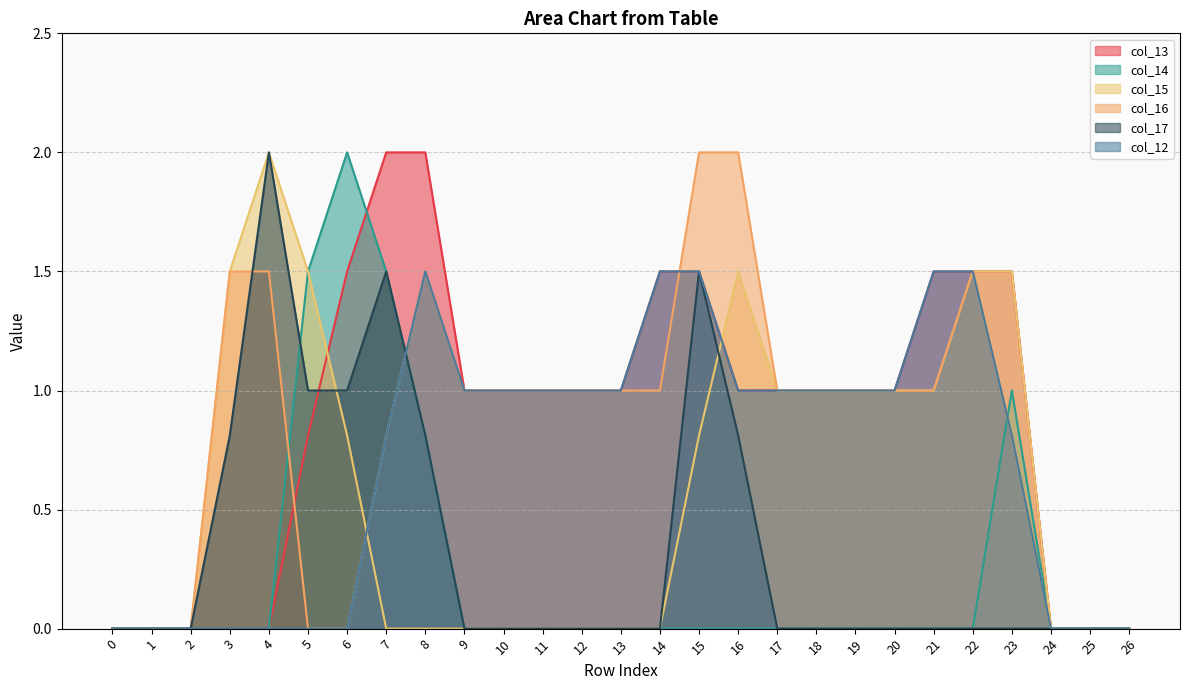

In col_14, how many points are higher than both neighbors (excluding endpoints)?

2